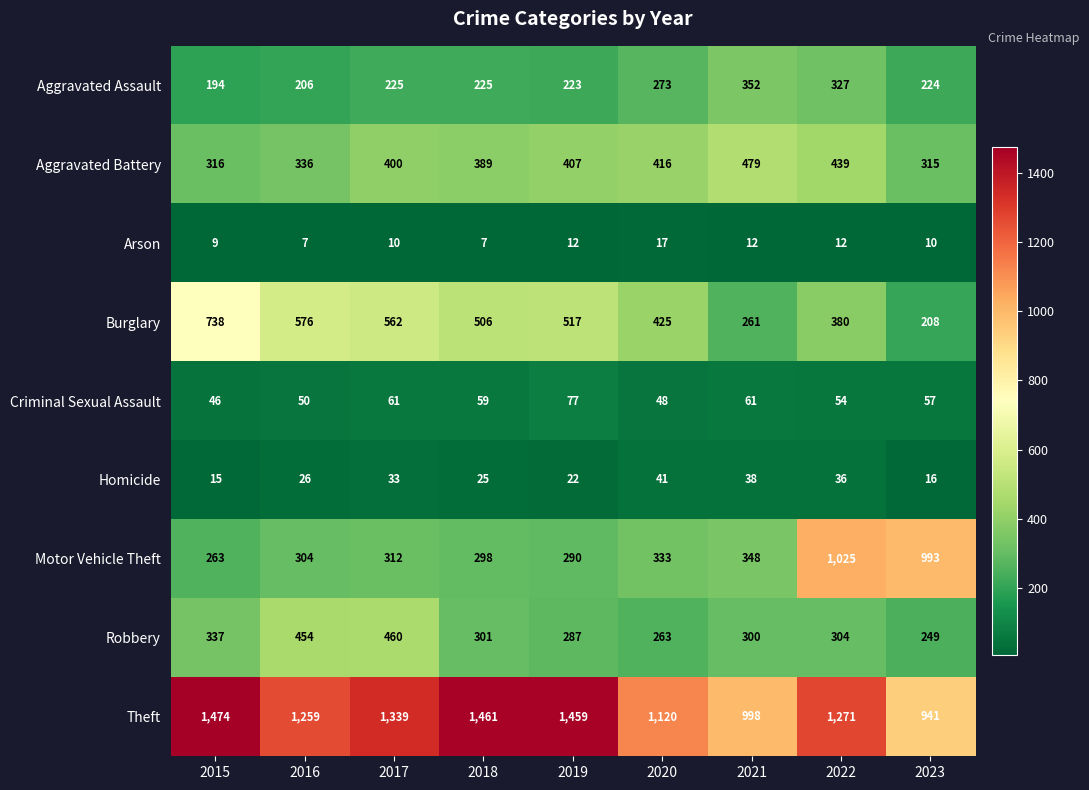

At how many categories does at least one series exceed 912?

9